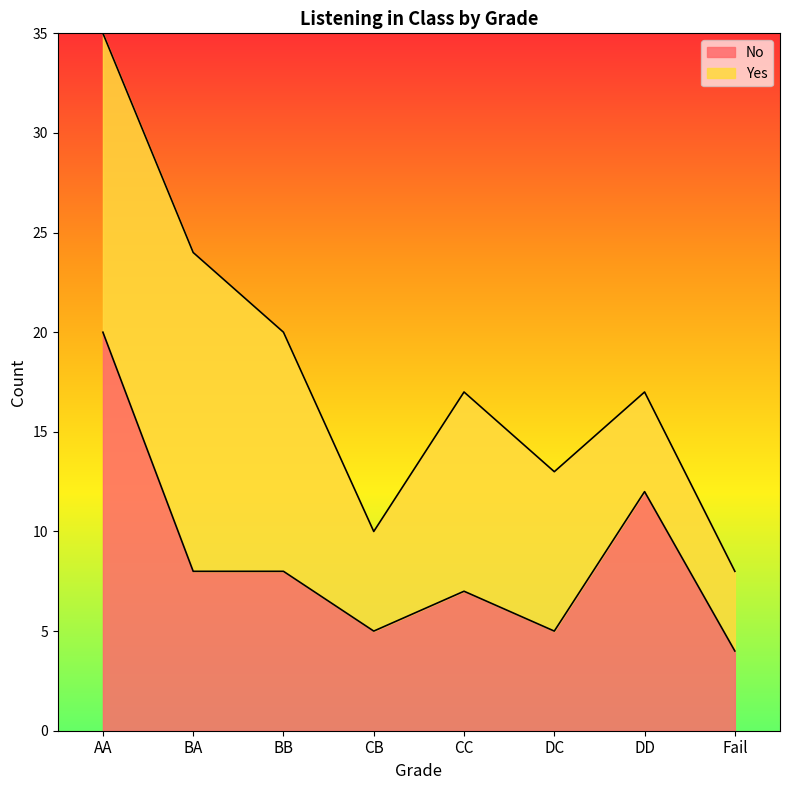

At which label does the data first exceed 8?

AA